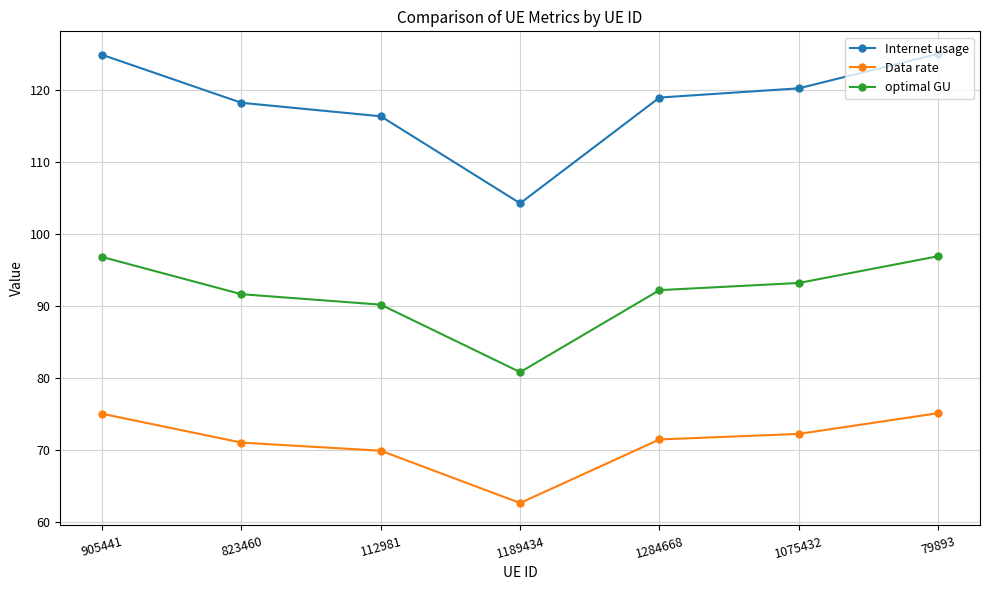

What is the label of the 4th point from the right?

1189434